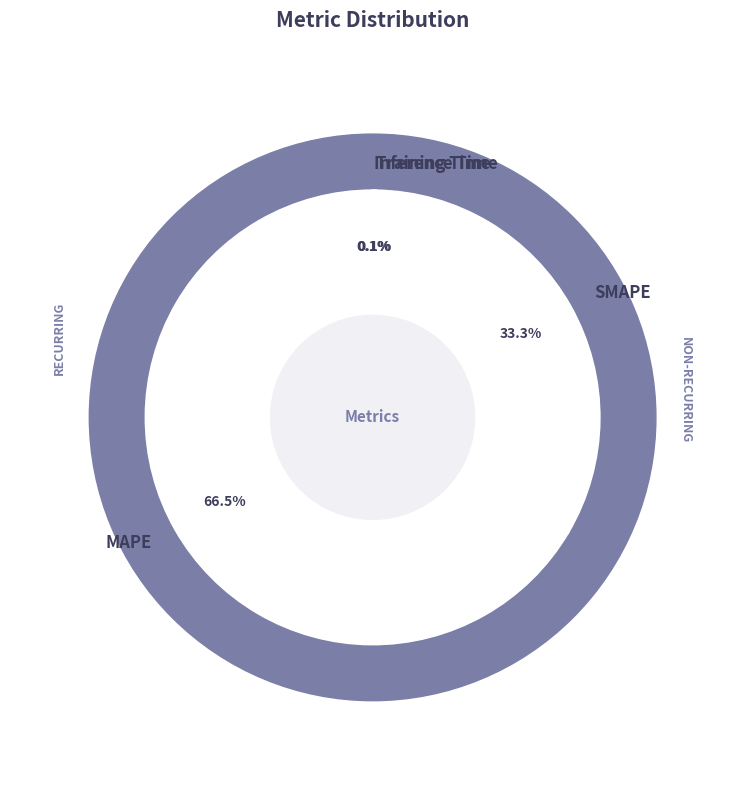

To the nearest percent, what is the difference between the largest and smallest slice percentages?

66%